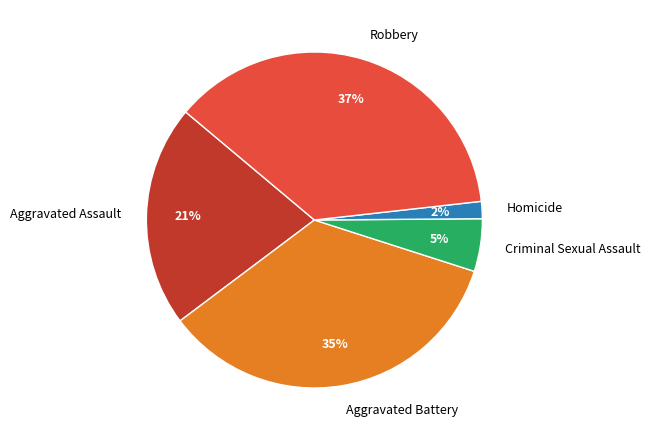

Is there a majority slice in this chart?

No